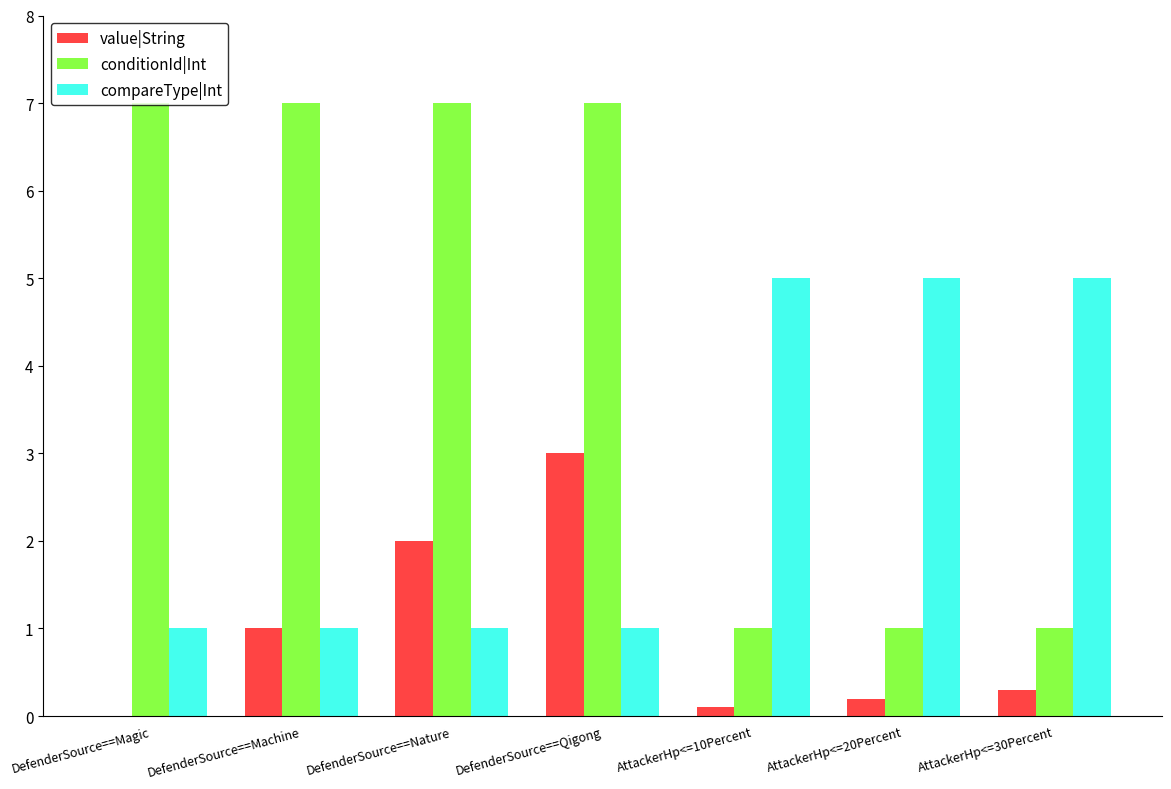

Which series has the largest range (max minus min)?

conditionId|Int